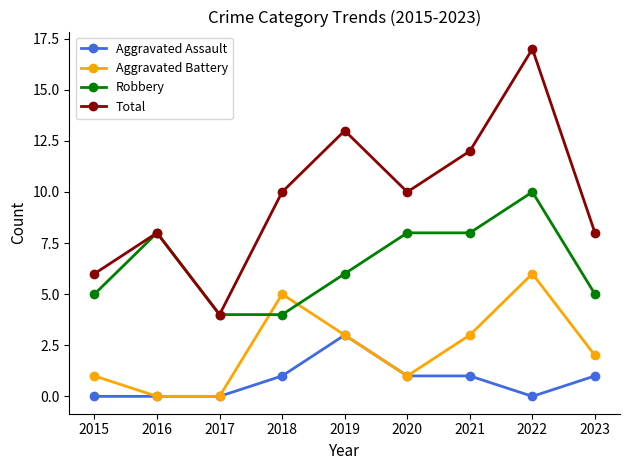

What is the highest value of the Robbery series?

10